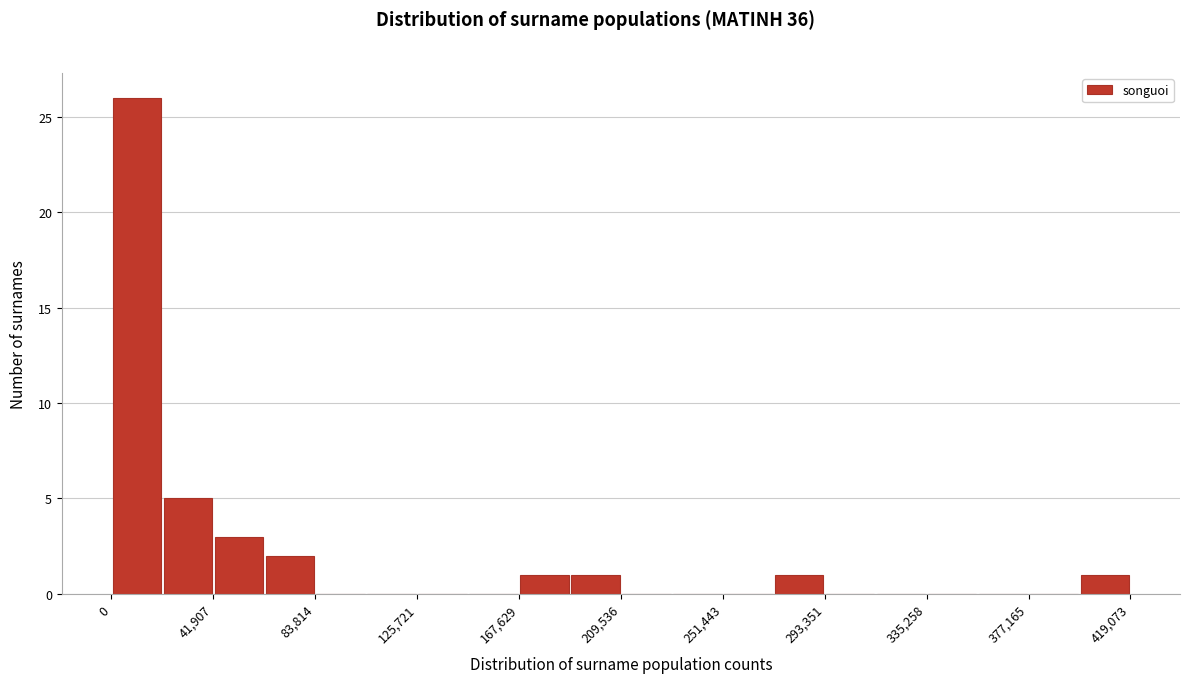

Which range on the x-axis has the tallest bar?

0 to 20000